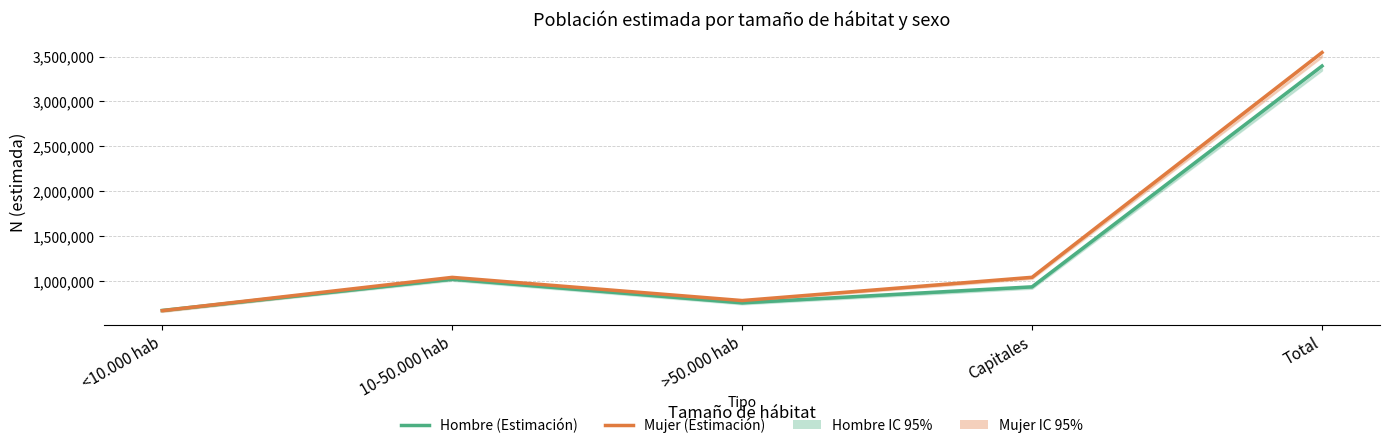

Which series has the largest total across all categories?

Mujer